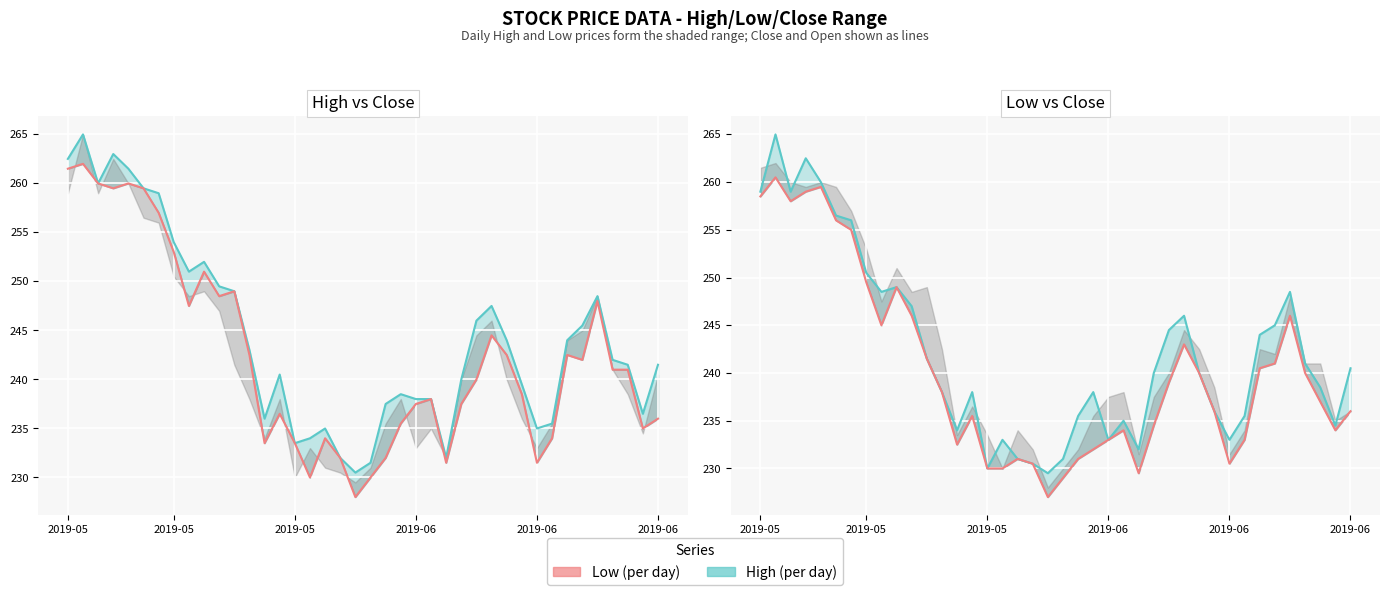

What is the maximum value shown in the chart?

265.0